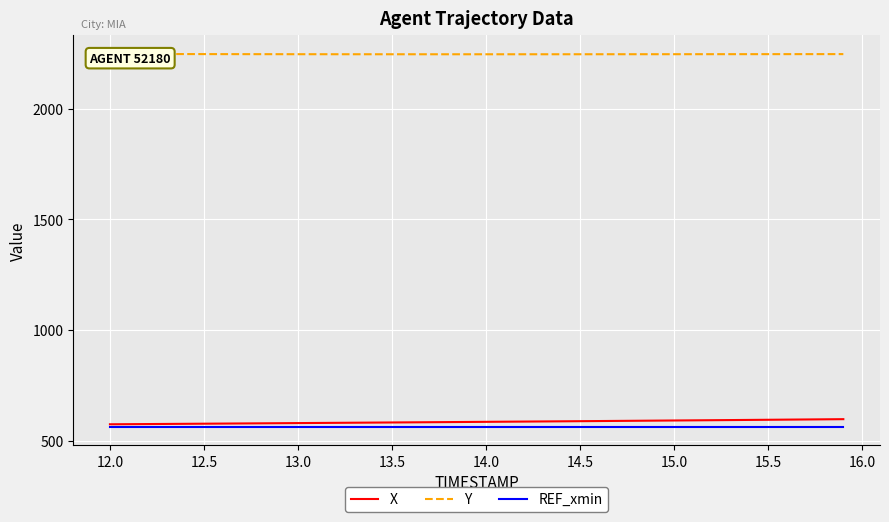

Is it true that REF_xmin equals 564.1 at 15.5?

True